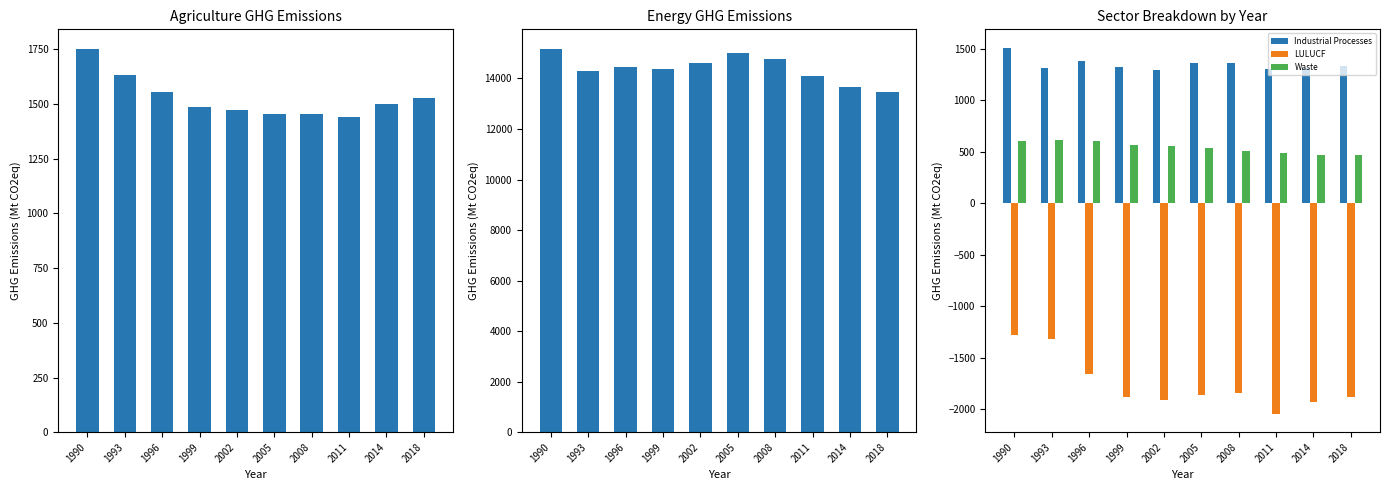

How many data points in LULUCF are less than -1862?

6